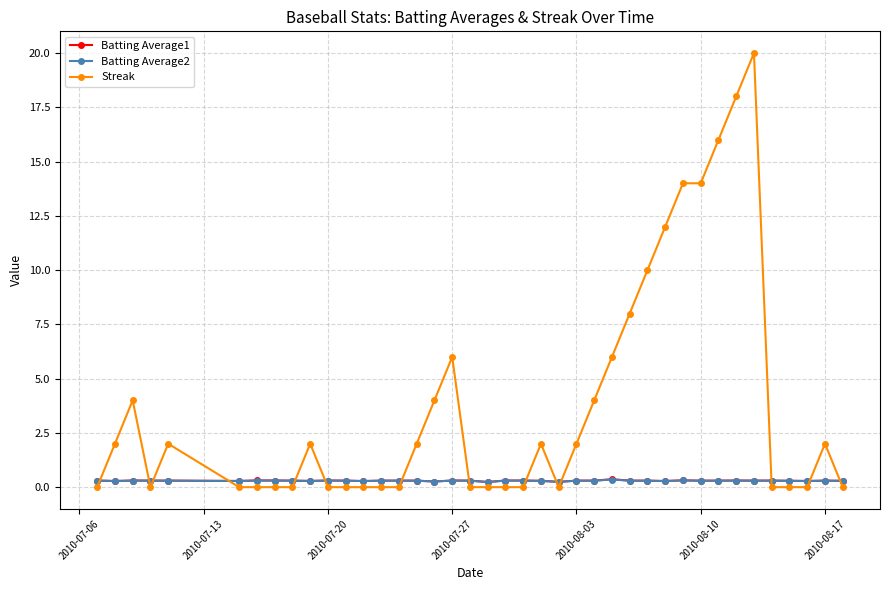

True or false: Streak has more than 0 interior local peaks.

True